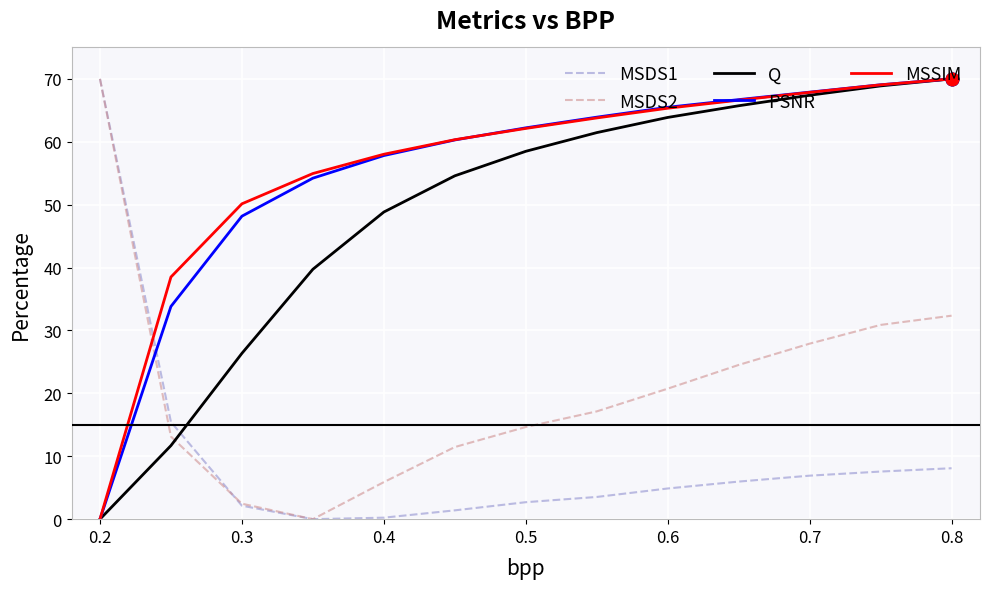

What is the highest value of the MSDS1 series?

70.0